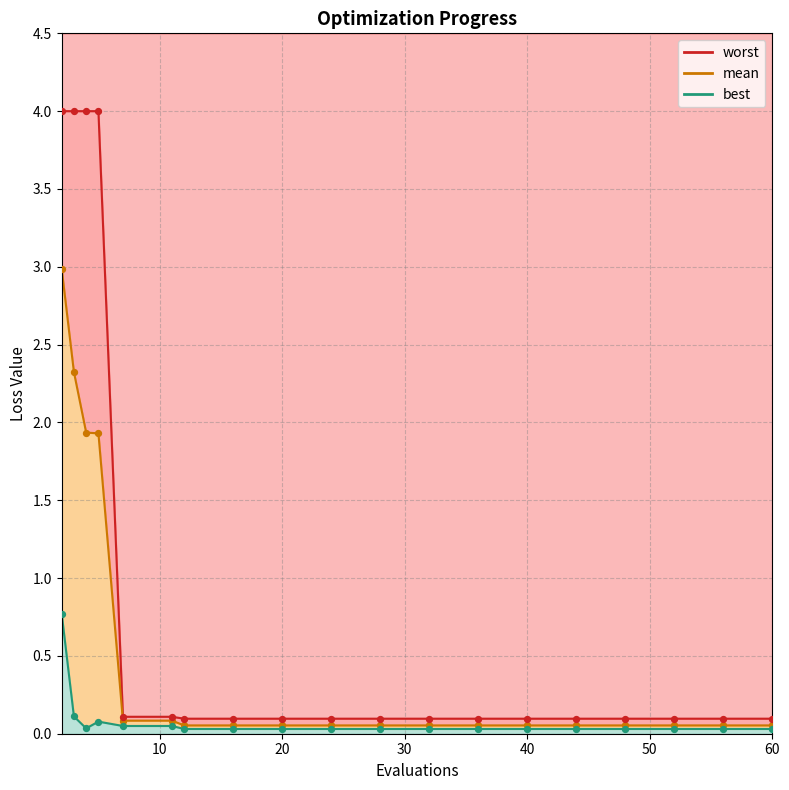

Is the value of mean at 60 greater than the value of best at 4?

Yes